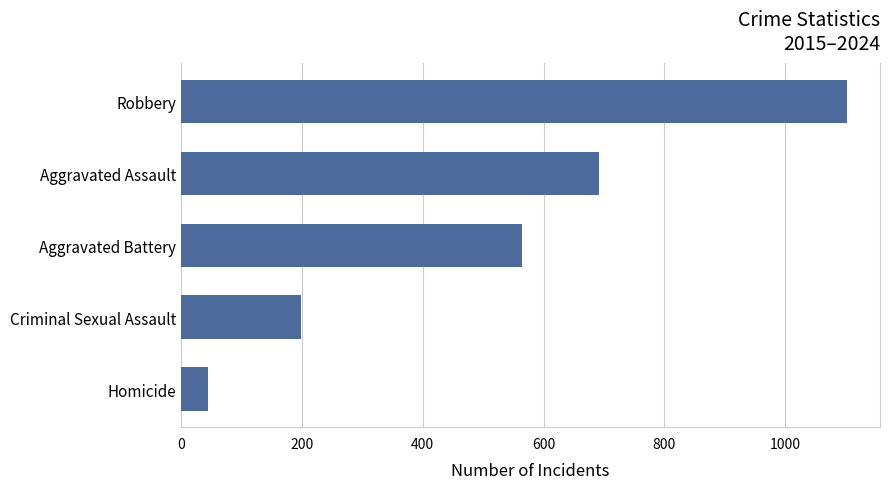

Reading bottom to top, transcribe all the data shown in this chart.

Homicide=44	Criminal Sexual Assault=199	Aggravated Battery=565	Aggravated Assault=691	Robbery=1102